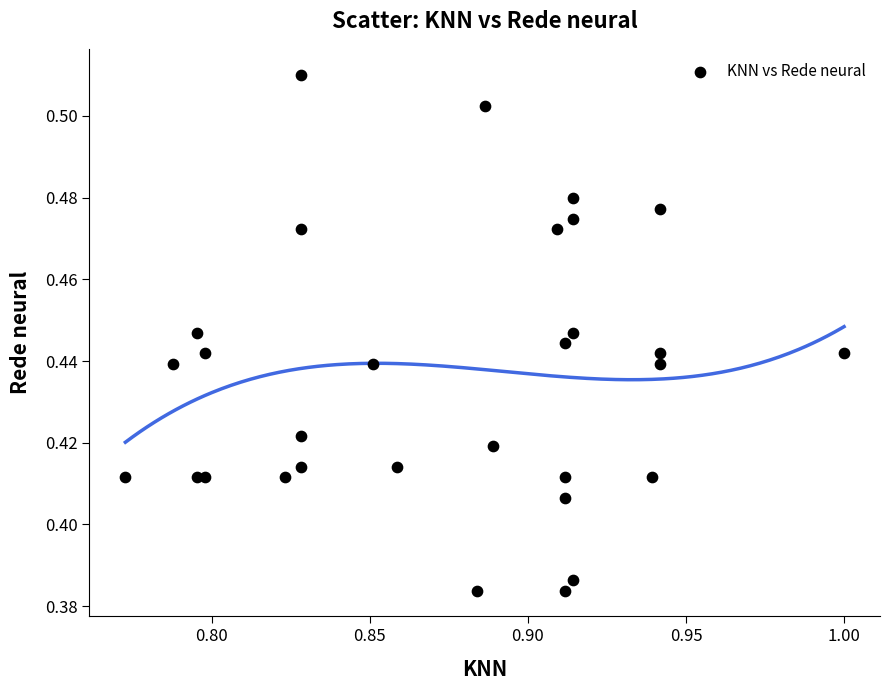

Count the number of points in this scatter plot.

30